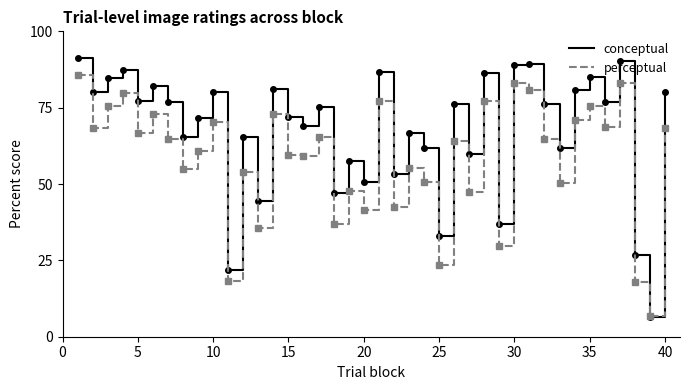

What is the average value of the conceptual series?

67.6